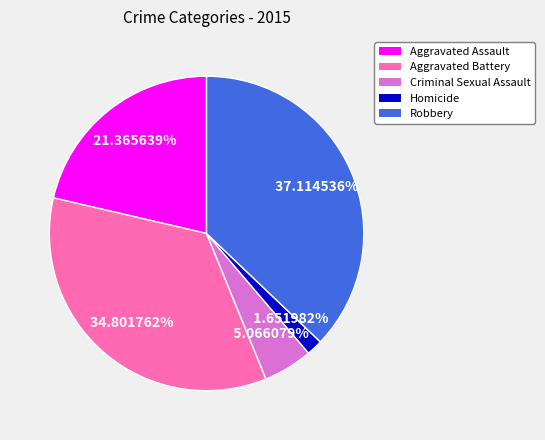

What is the largest slice in the pie chart?

Robbery